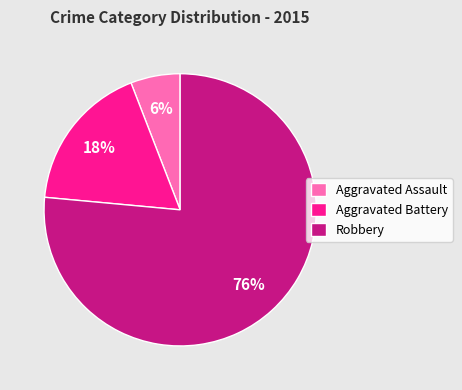

Between Aggravated Assault and Aggravated Battery, which is larger?

Aggravated Battery